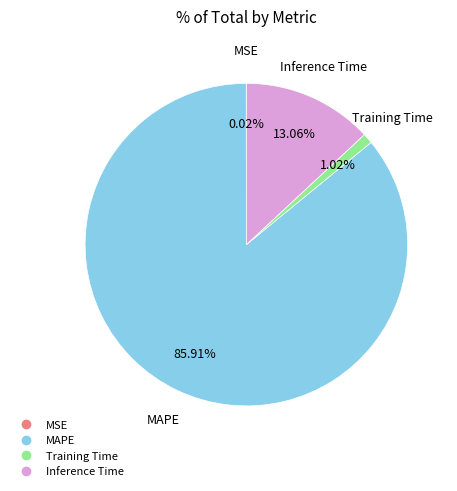

Is there any slice that represents more than half of the pie?

Yes